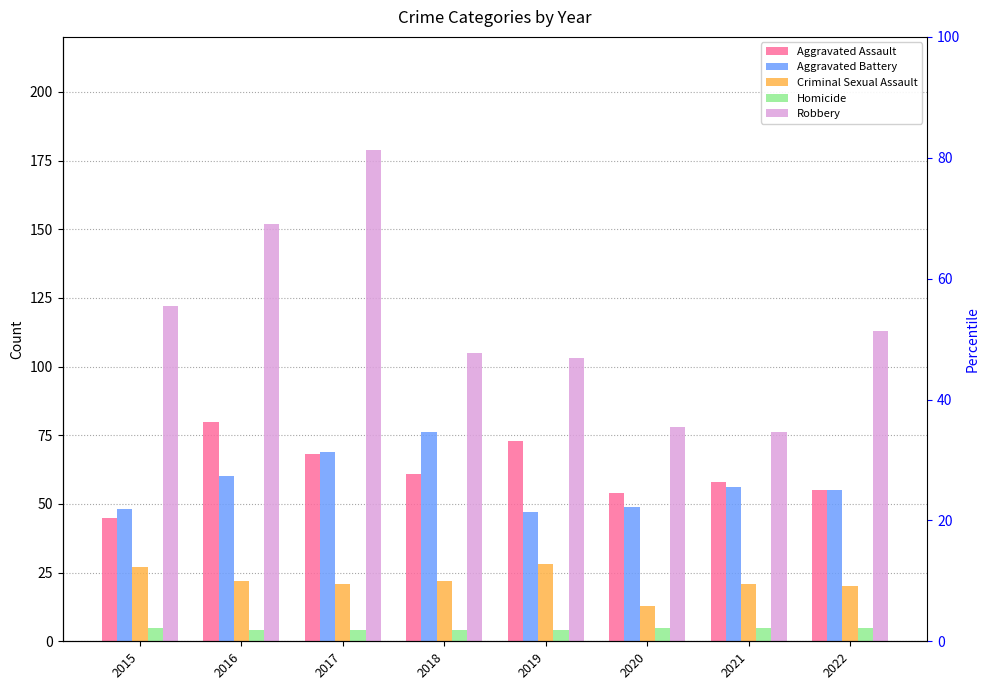

List the labels in order of Robbery value, largest first.

2017, 2016, 2015, 2022, 2018, 2019, 2020, 2021